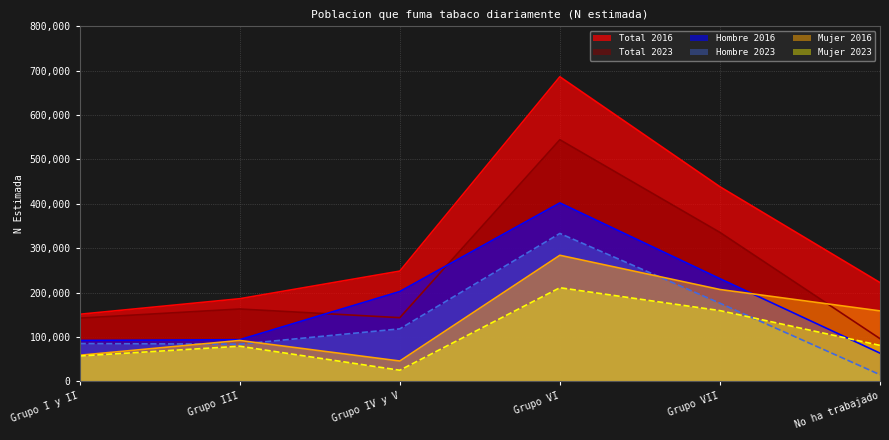

Reading right to left, extract all data points from this chart.

Hombre 2016: 63753	231499	402190	202559	94010	92318
Hombre 2023: 15183	176188	333415	118425	83881	85344
Mujer 2016: 158928	207106	284214	46007	92318	59002
Mujer 2023: 81176	159560	211120	25221	79278	57273
Total 2016: 222681	438605	686404	248565	186329	151319
Total 2023: 96360	335748	544534	143646	163158	142618